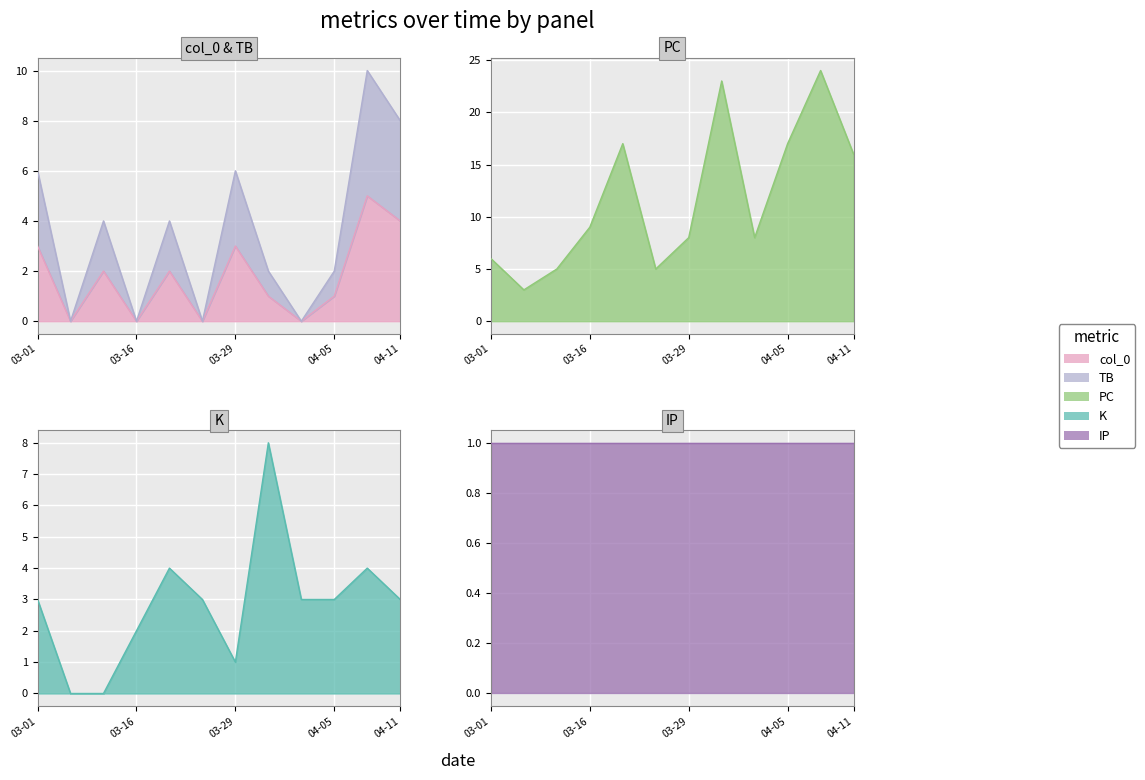

The K series shows 0 at 2021-03-04. True or false?

True